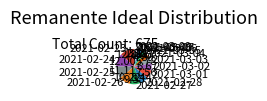

The 2021-02-27 slice represents 23% of the pie. True or false?

False